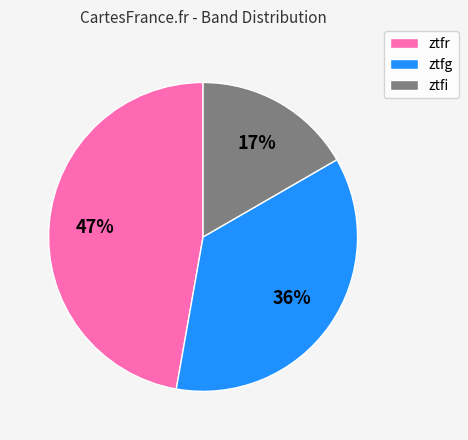

What is the ratio of the value at ztfr to the value at ztfi?

2.8